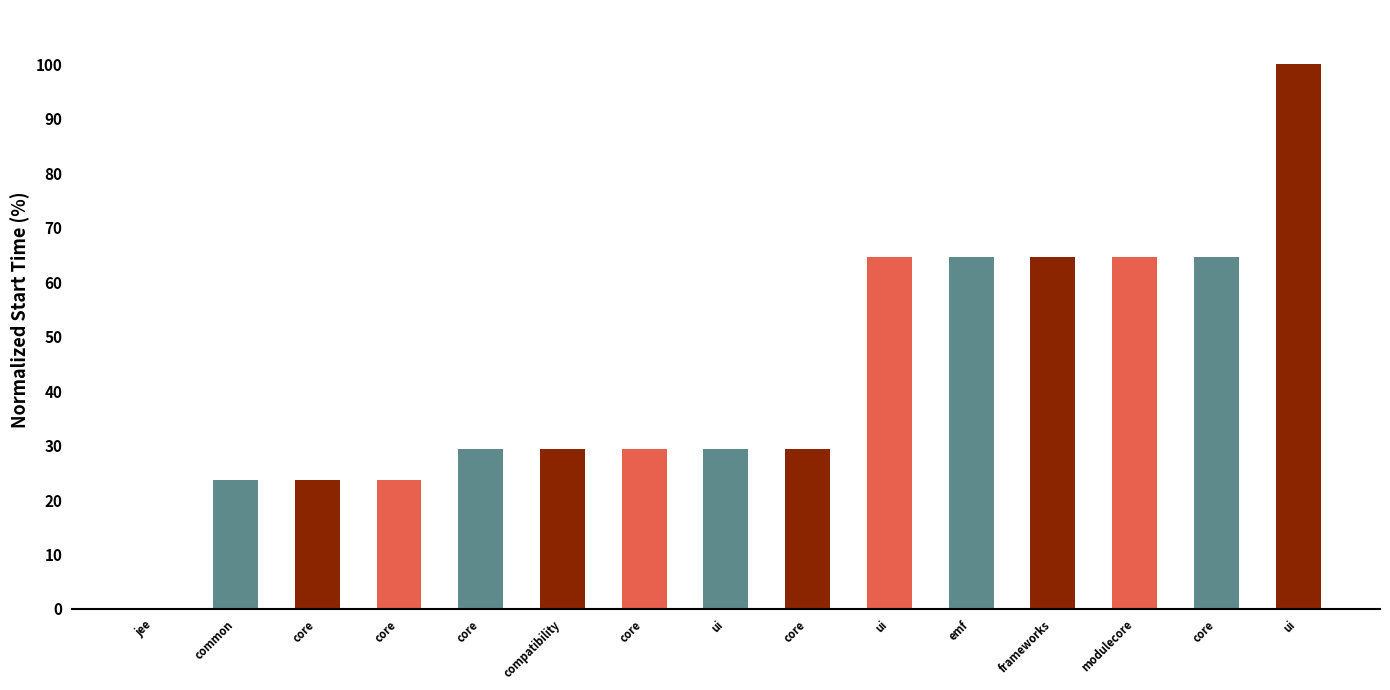

What is the average value?

42.7